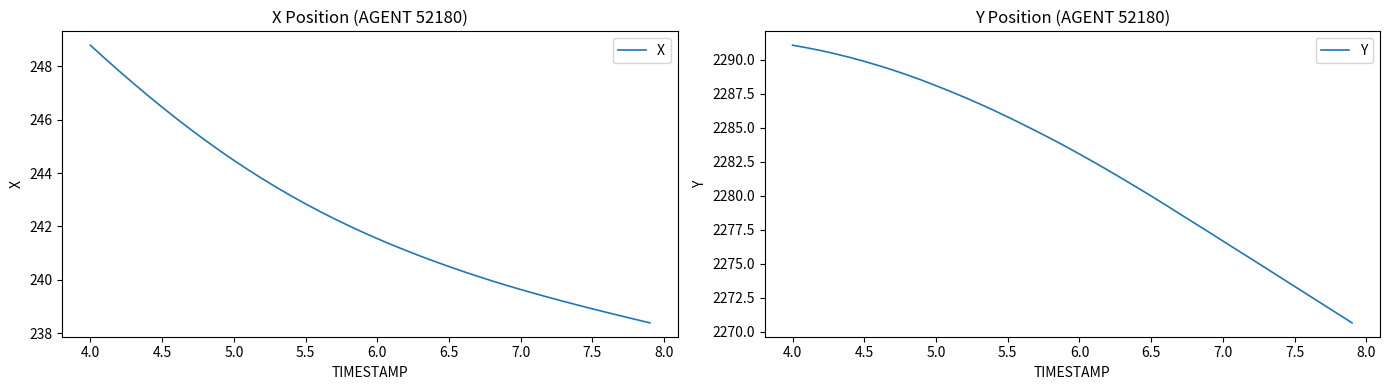

What is the maximum value for Y?

2291.1